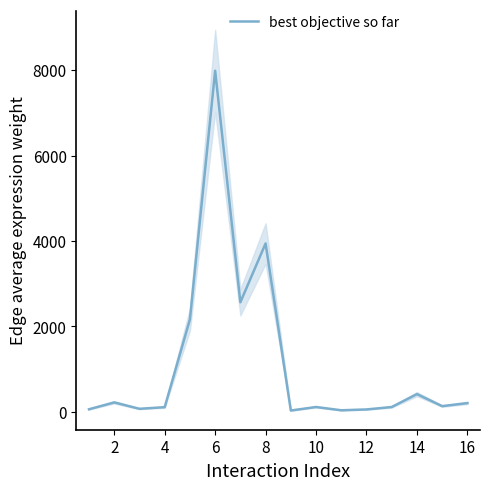

Reading left to right, transcribe all the data shown in this chart.

59.8	220.9	71.0	109.0	2164.5	7990.1	2566.8	3943.7	30.6	113.0	36.3	55.8	112.4	415.0	133.3	204.8